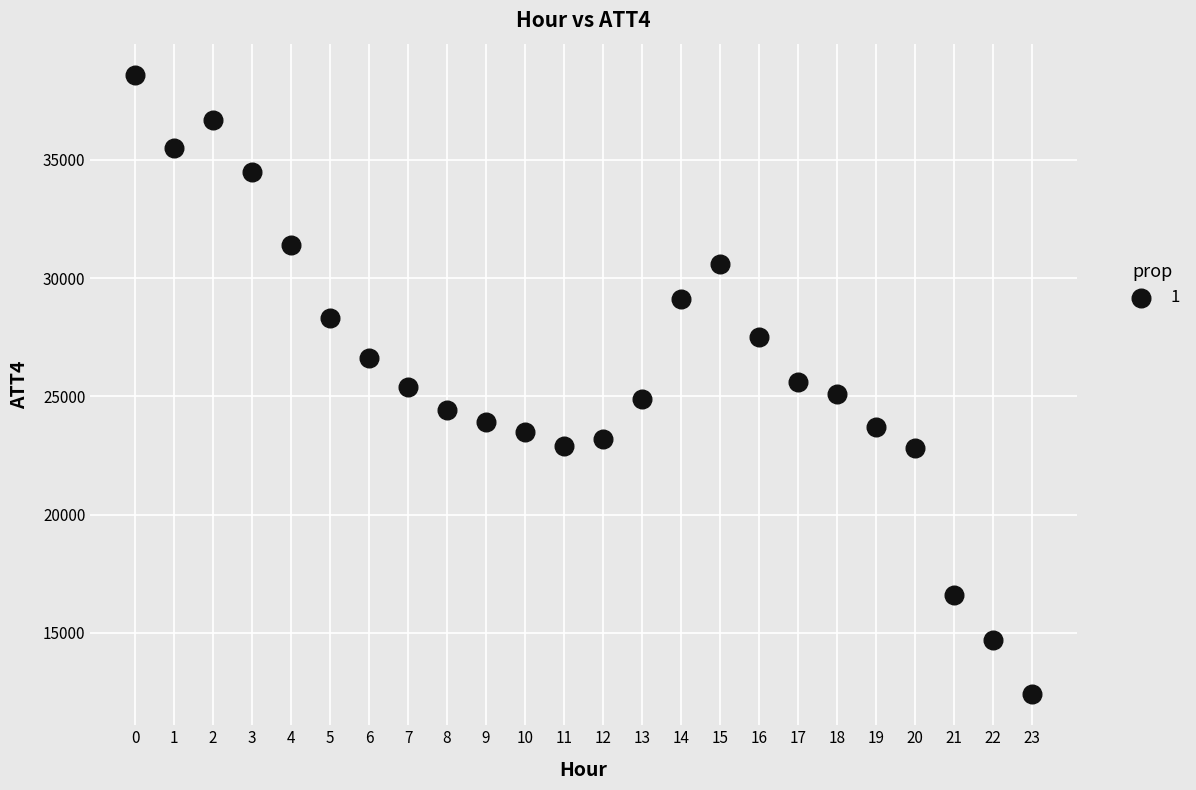

What is the range of Y values (max minus min)?

26200